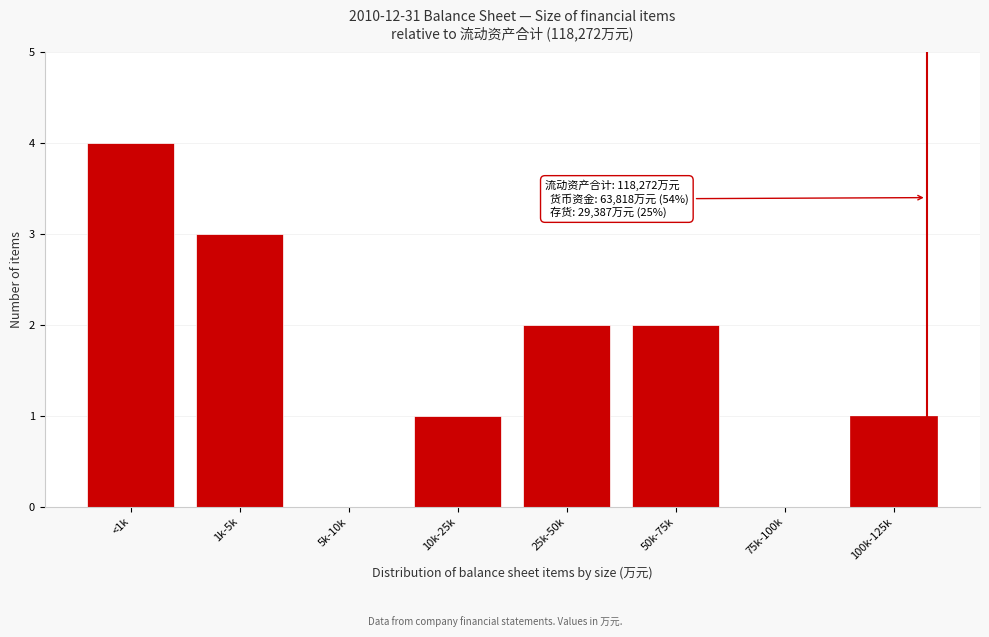

Reading left to right, transcribe all the data shown in this chart.

<1k=4	1k-5k=3	5k-10k=0	10k-25k=1	25k-50k=2	50k-75k=2	75k-100k=0	100k-125k=1